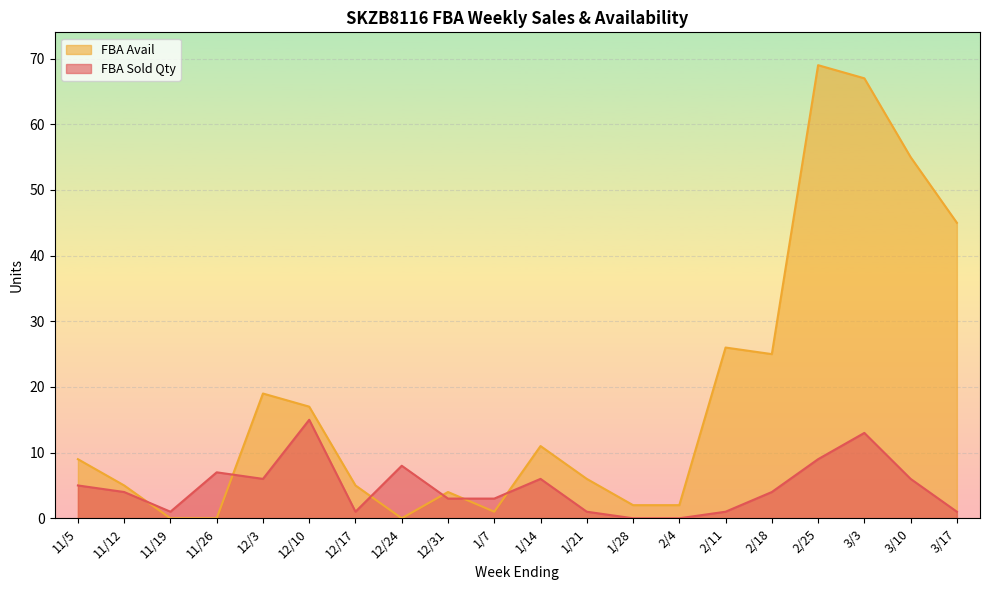

Reading left to right, extract all data points from this chart.

FBA Sold Qty: 11/5=5	11/12=4	11/19=1	11/26=7	12/3=6	12/10=15	12/17=1	12/24=8	12/31=3	1/7=3	1/14=6	1/21=1	1/28=0	2/4=0	2/11=1	2/18=4	2/25=9	3/3=13	3/10=6	3/17=1
FBA Avail: 11/5=9	11/12=5	11/19=0	11/26=0	12/3=19	12/10=17	12/17=5	12/24=0	12/31=4	1/7=1	1/14=11	1/21=6	1/28=2	2/4=2	2/11=26	2/18=25	2/25=69	3/3=67	3/10=55	3/17=45